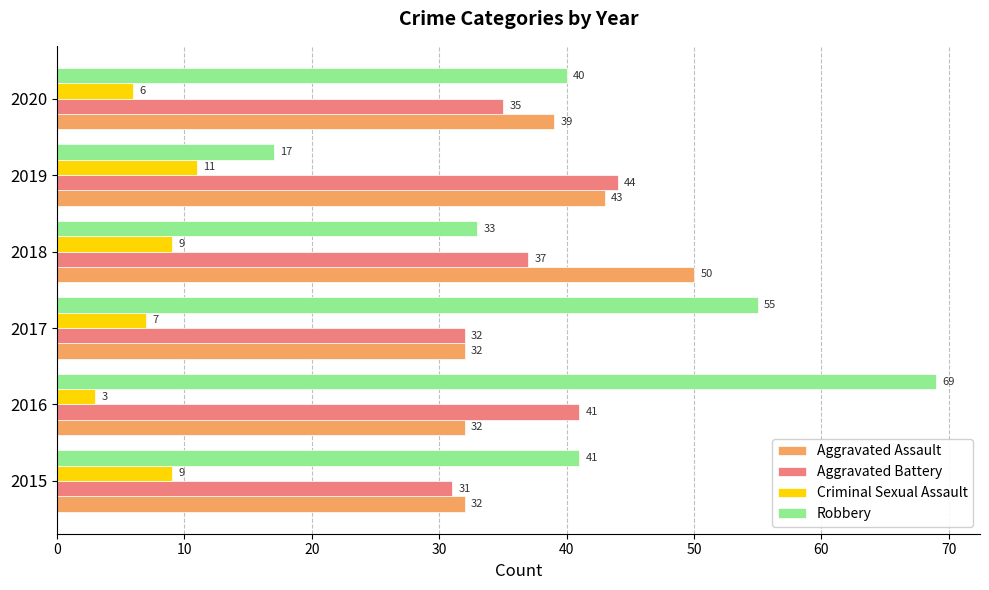

The value of Aggravated Assault at 2015 is 32. True or false?

True